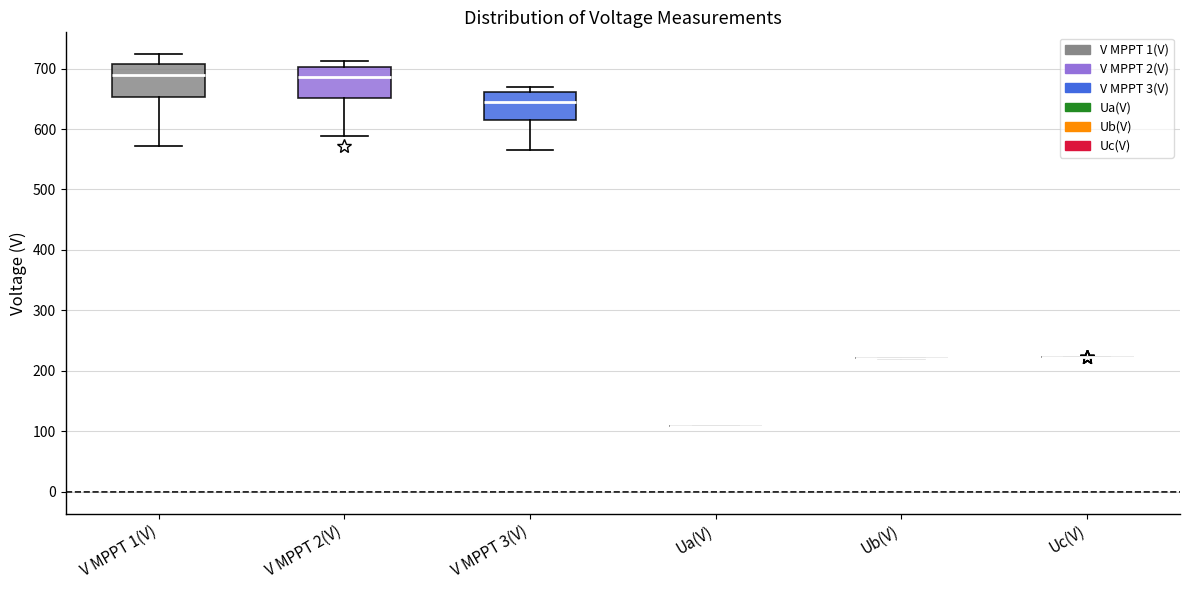

Reading left to right, read every box against the y-axis: the position of its median line, the range the box covers, and the ends of its whiskers. The values are not printed on the chart, so give them approximately, as read against the axis.

V MPPT 1(V): median 690, box 650 to 710, whiskers 570 to 720
V MPPT 2(V): median 690, box 650 to 700, whiskers 590 to 710
V MPPT 3(V): median 650, box 610 to 660, whiskers 570 to 670
Ua(V): box collapsed to a line at 110, whiskers 110 to 110
Ub(V): box collapsed to a line at 220, whiskers 220 to 220
Uc(V): box collapsed to a line at 220, whiskers 220 to 220